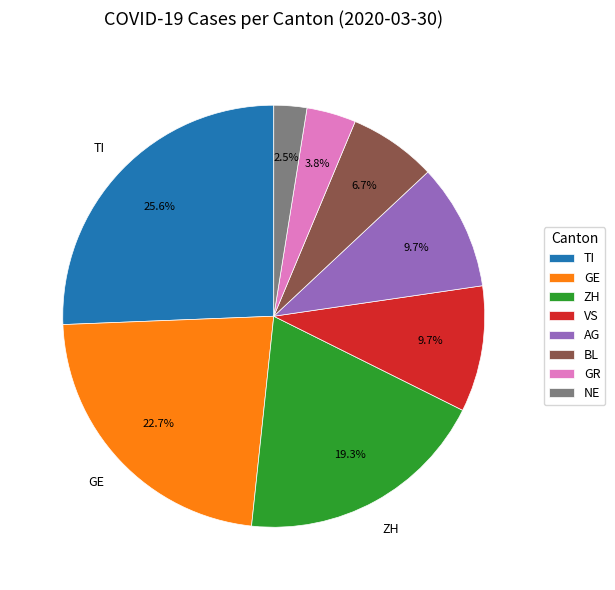

How many segments does this pie chart have?

8